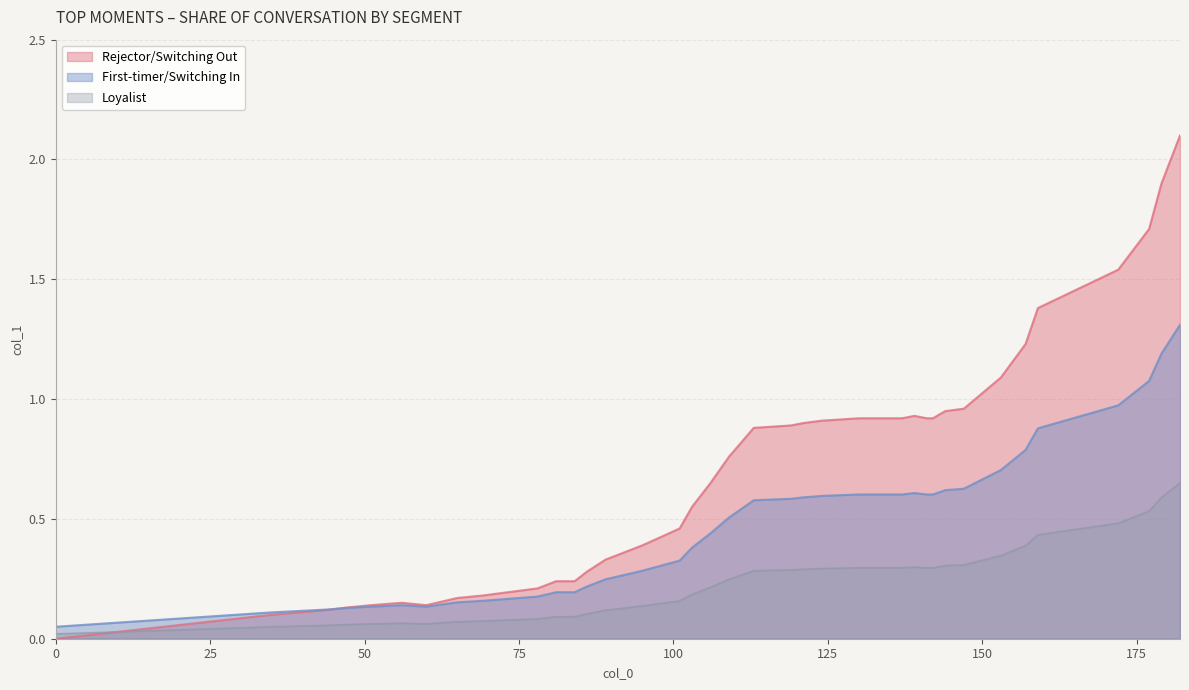

Rank the categories by value from lowest to highest.

0, 35, 44, 47, 51, 60, 56, 65, 69, 72, 75, 78, 81, 84, 86, 89, 95, 101, 103, 106, 109, 113, 119, 121, 124, 130, 134, 137, 141, 142, 139, 144, 147, 153, 157, 159, 172, 177, 179, 182